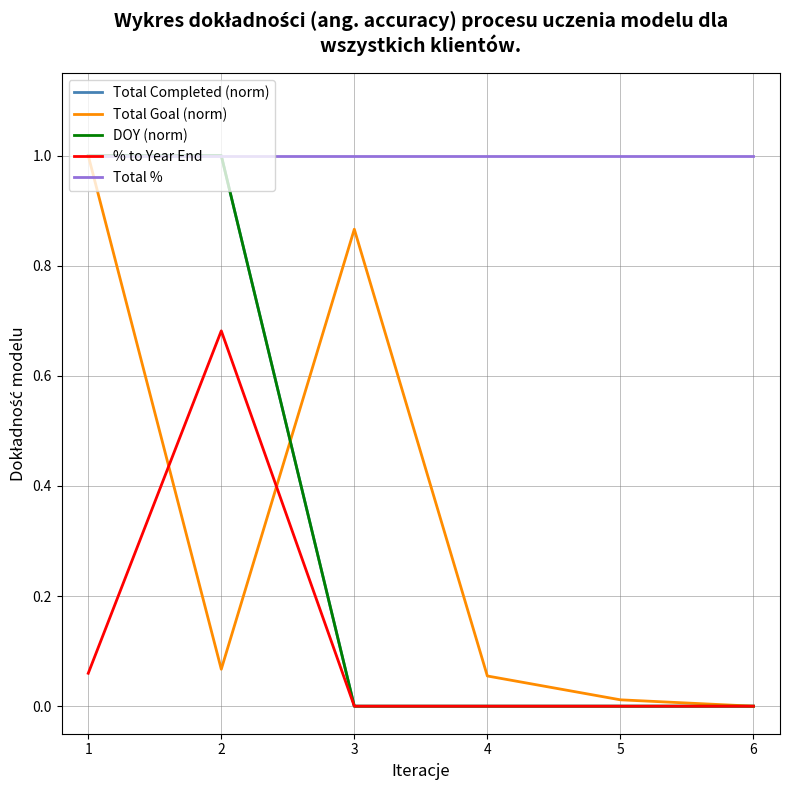

At how many categories does at least one series exceed 0?

6